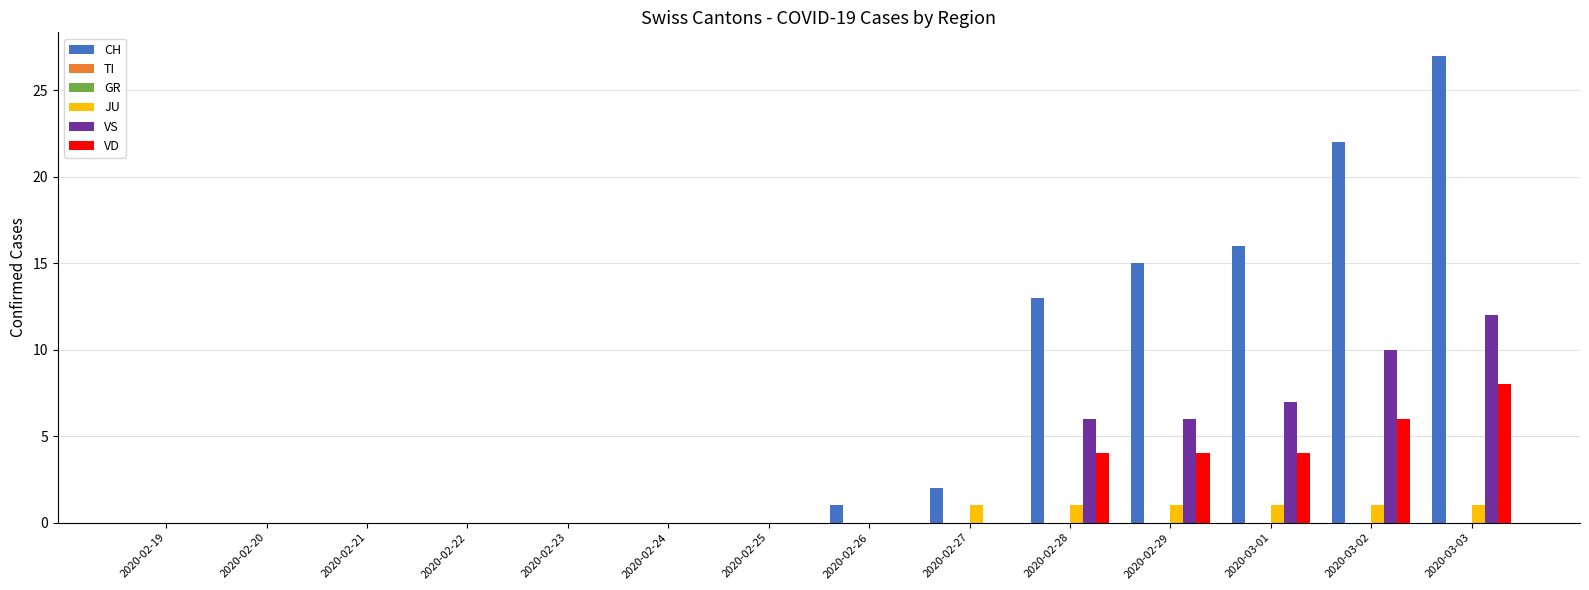

At which label does GR reach its peak?

2020-02-19